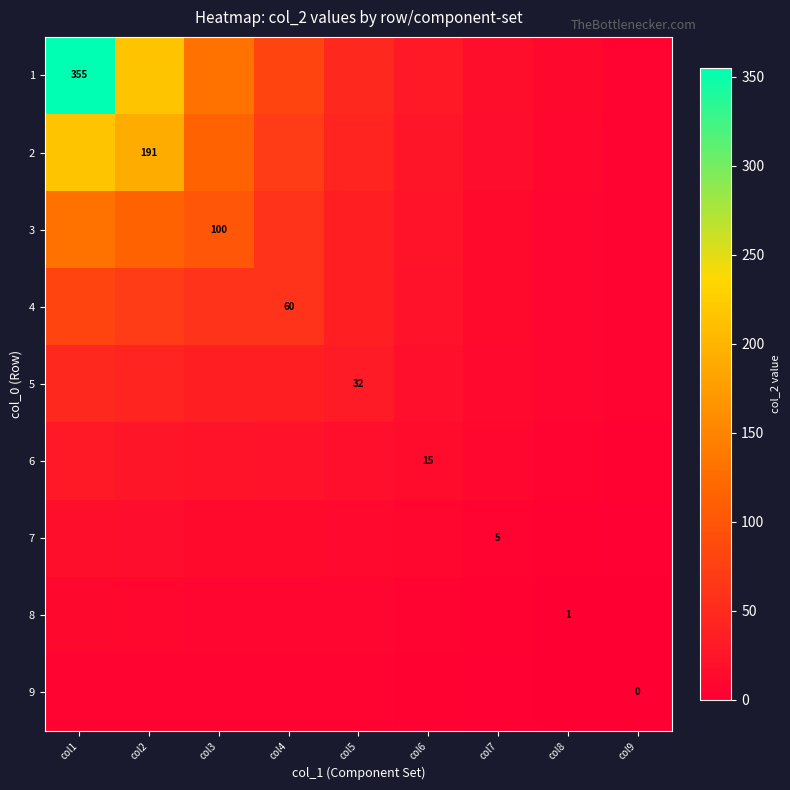

What is the maximum value for 7?

17.7